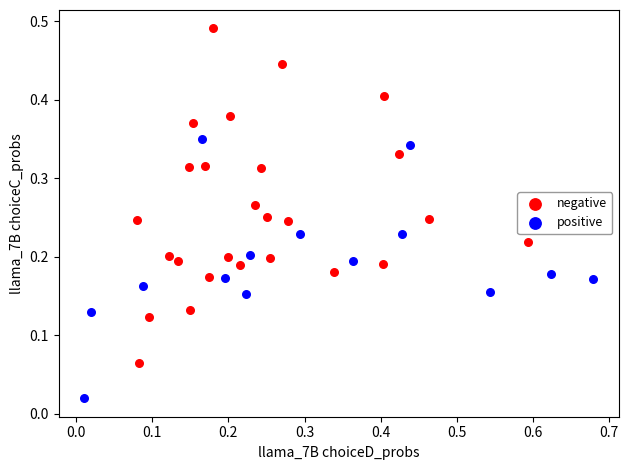

Which series contains the highest Y value?

negative